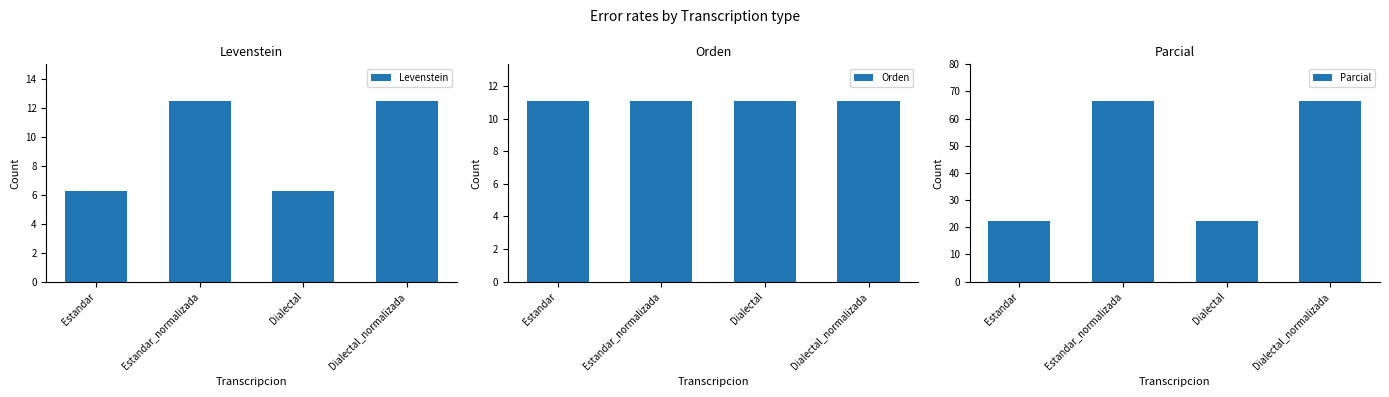

Are the bars grouped side by side (vs. stacked)?

Yes